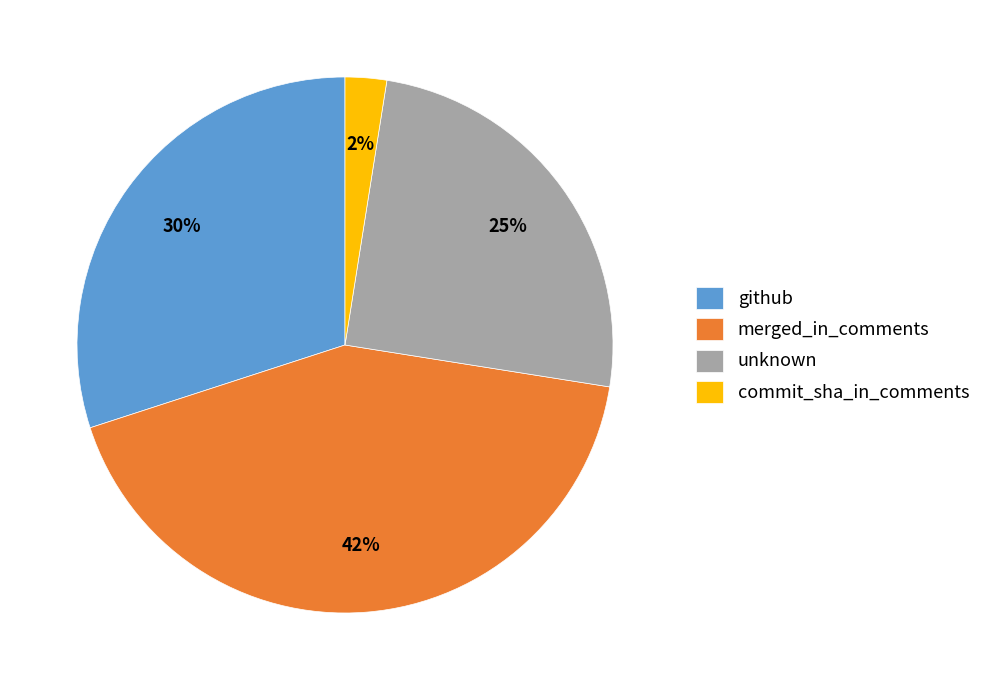

Which category has the biggest portion of the pie?

merged_in_comments